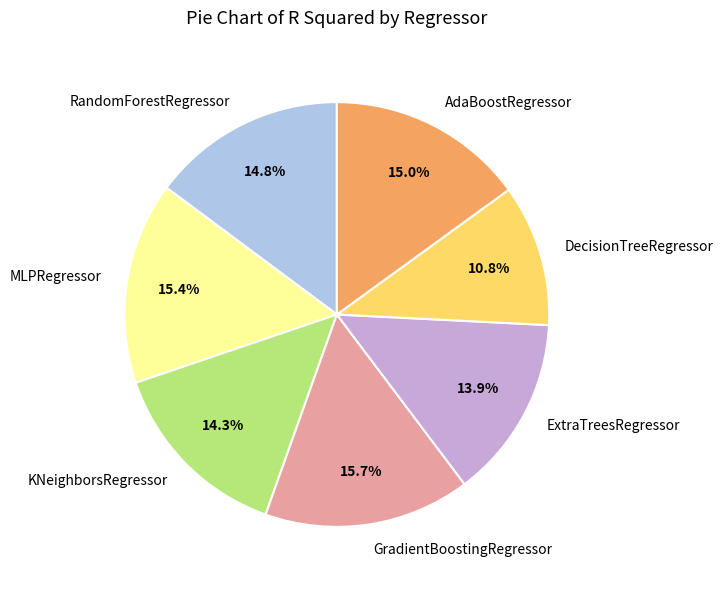

Does any single category account for the majority?

No